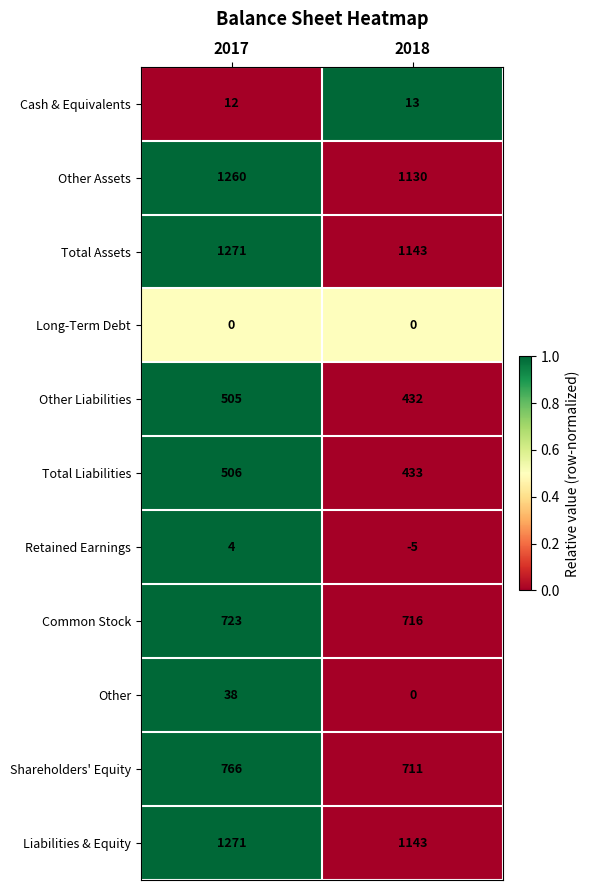

Reading left to right, what are all the values shown in this chart?

Cash & Equivalents: 2017=12	2018=13
Other Assets: 2017=1260	2018=1130
Total Assets: 2017=1271	2018=1143
Long-Term Debt: 2017=0	2018=0
Other Liabilities: 2017=505	2018=432
Total Liabilities: 2017=506	2018=433
Retained Earnings: 2017=4	2018=-5
Common Stock: 2017=723	2018=716
Other: 2017=38	2018=0
Shareholders' Equity: 2017=766	2018=711
Liabilities & Equity: 2017=1271	2018=1143